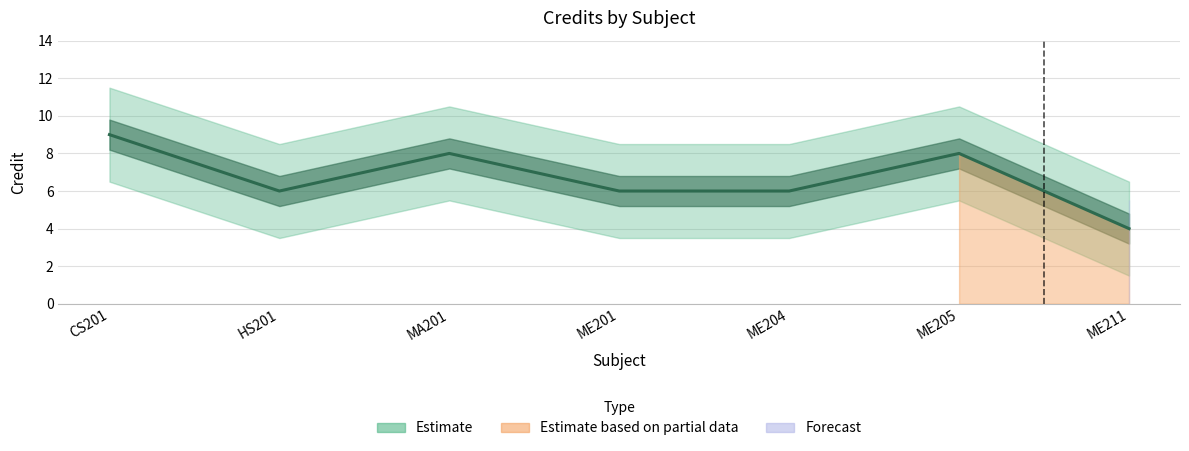

Reading left to right, what are all the values shown in this chart?

CS201=9	HS201=6	MA201=8	ME201=6	ME204=6	ME205=8	ME211=4